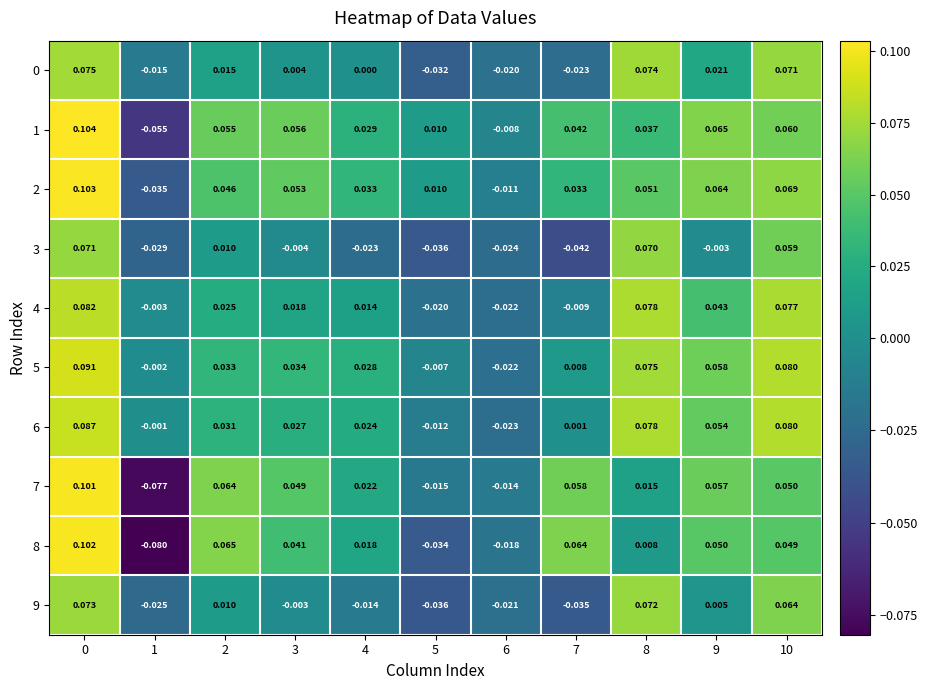

Is the value of 2 at 6 greater than the value of 7 at 5?

Yes